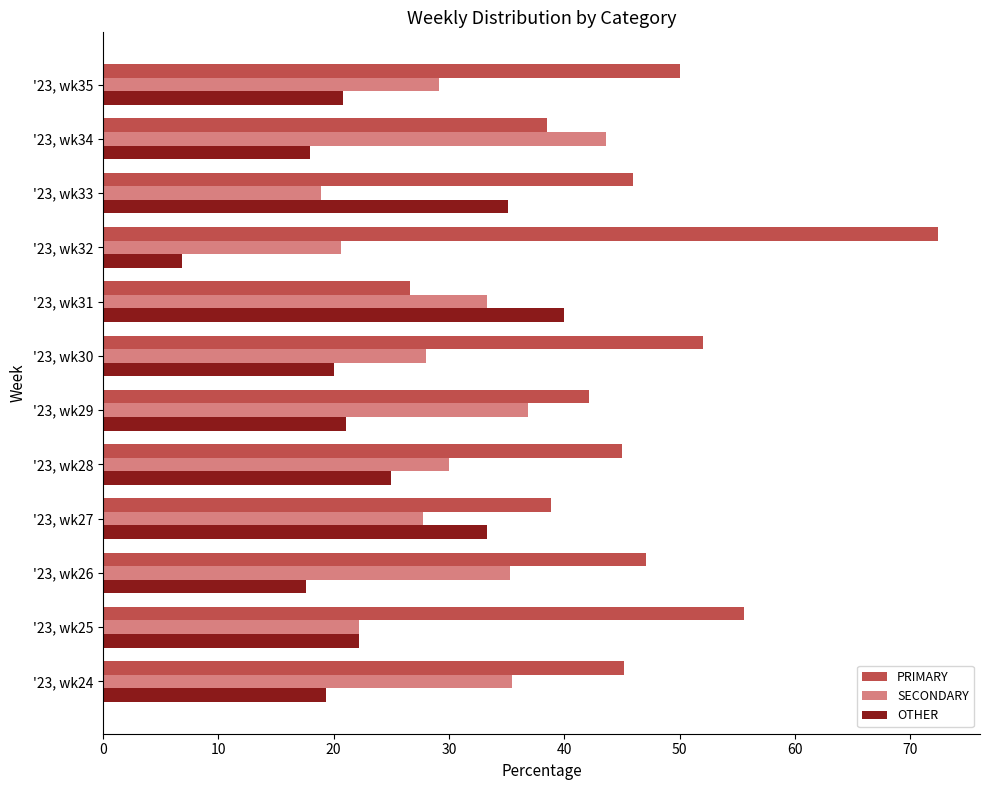

What is the total value across all series at '23, wk31?

100.0